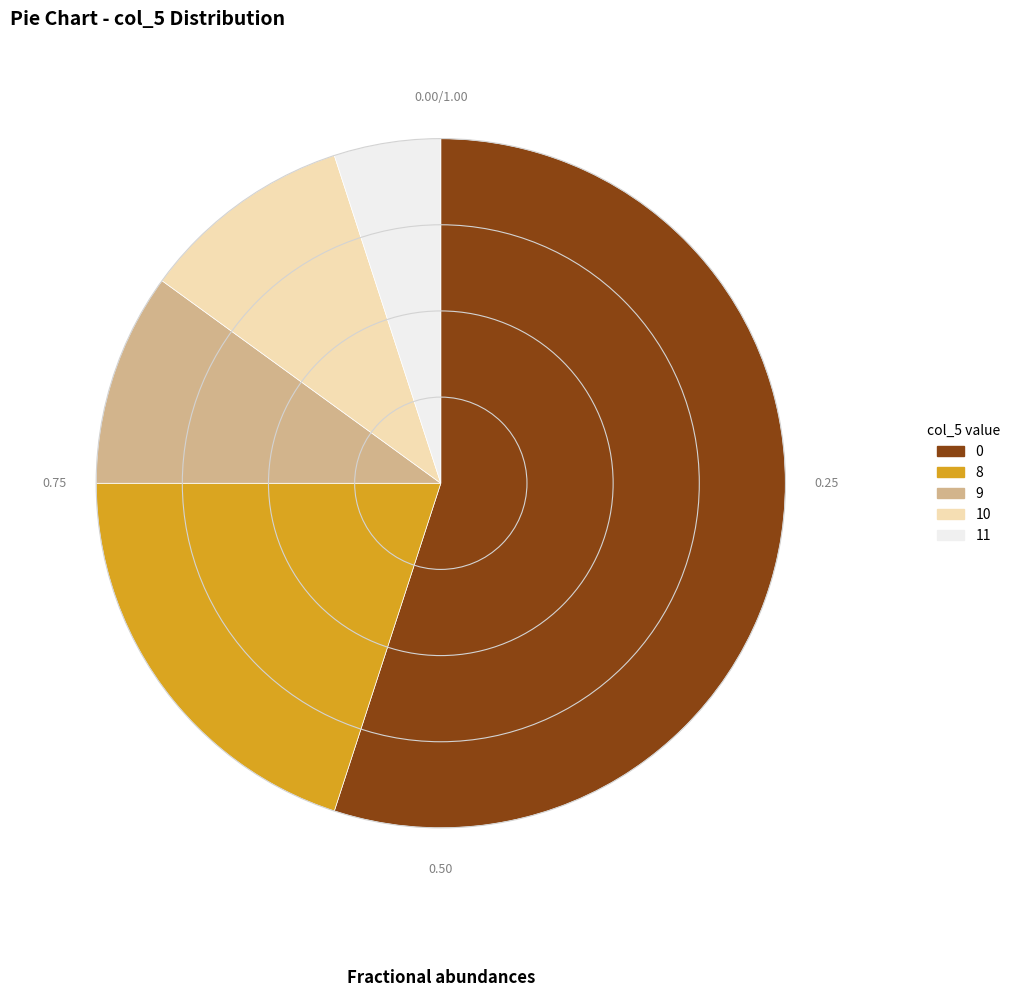

Do 9 and 8 together represent more than half of the pie?

No